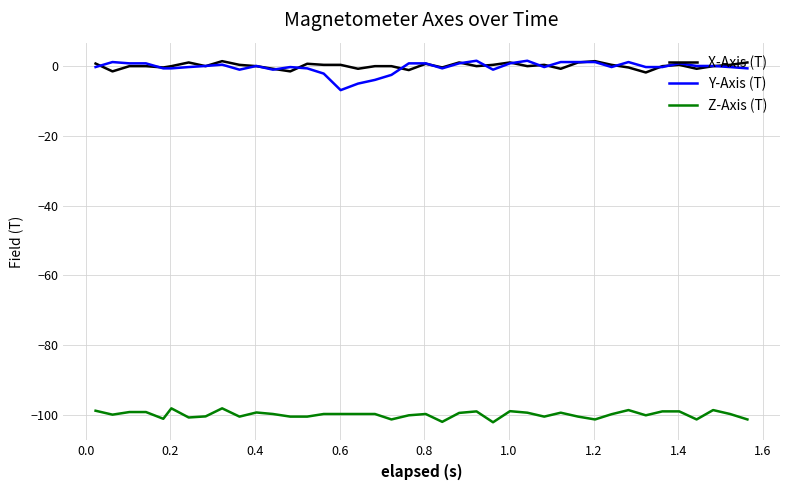

What is the difference between the maximum and minimum values in the Z-Axis (T) series?

4.0